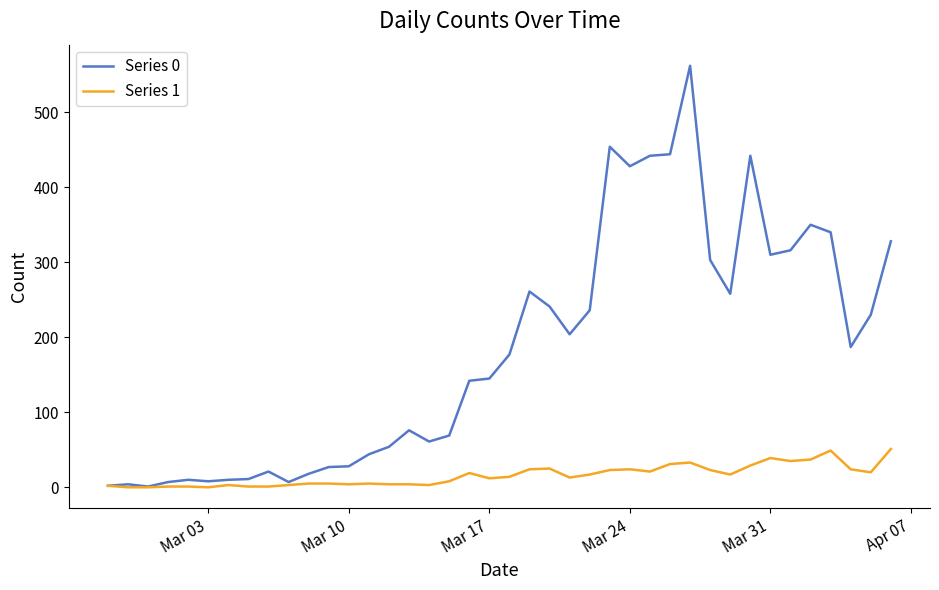

Which series has the largest total across all categories?

Series 0